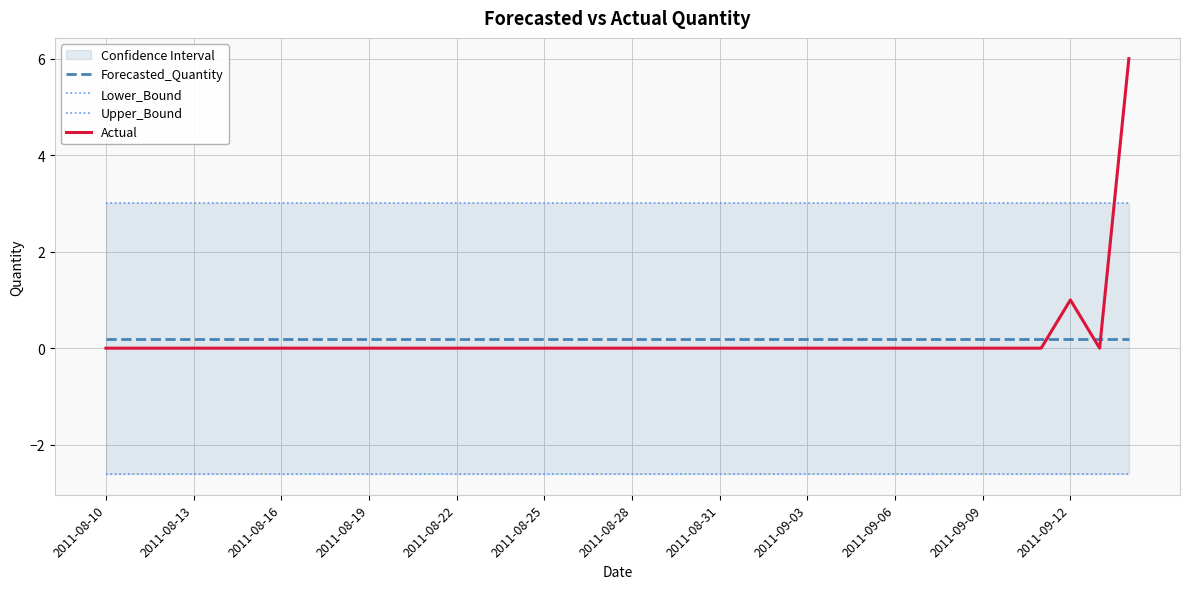

True or false: Lower_Bound has more than 0 points higher than both neighbors.

False